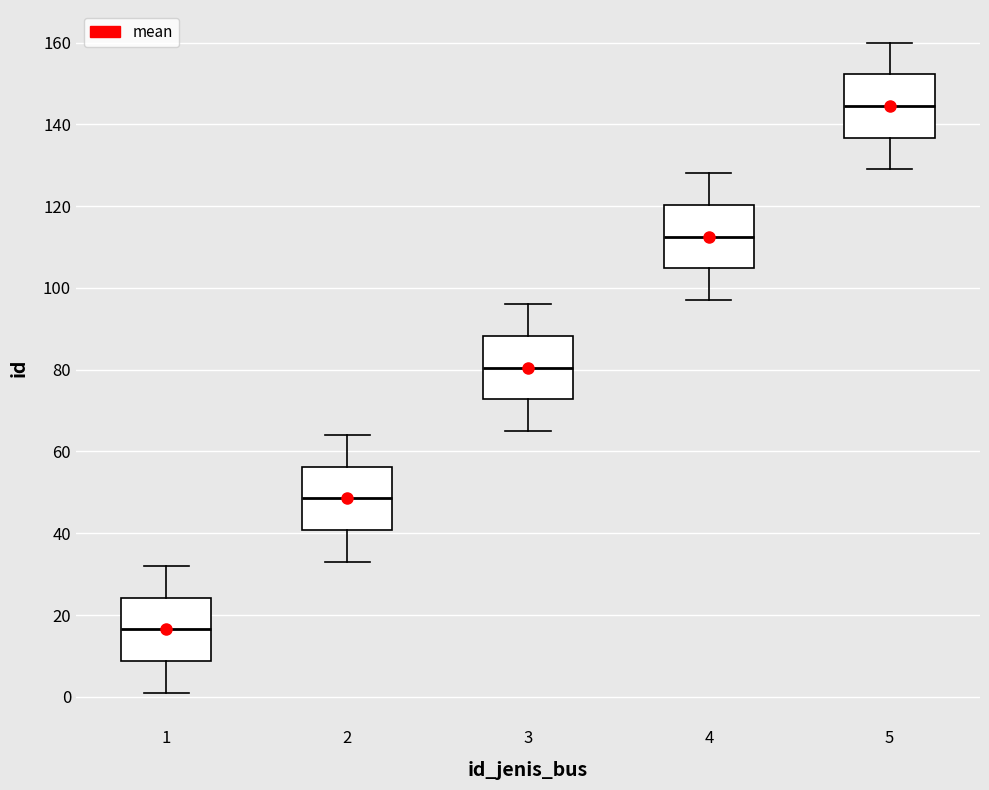

Reading left to right, transcribe this box plot: for each box, give where its median line is, the range the box spans, and where its two whiskers end, as read against the y-axis. The values are not printed on the chart, so give them approximately, as read against the axis.

1: median 16, box 8 to 24, whiskers 2 to 32
2: median 48, box 40 to 56, whiskers 34 to 64
3: median 80, box 72 to 88, whiskers 66 to 96
4: median 112, box 104 to 120, whiskers 98 to 128
5: median 144, box 136 to 152, whiskers 130 to 160